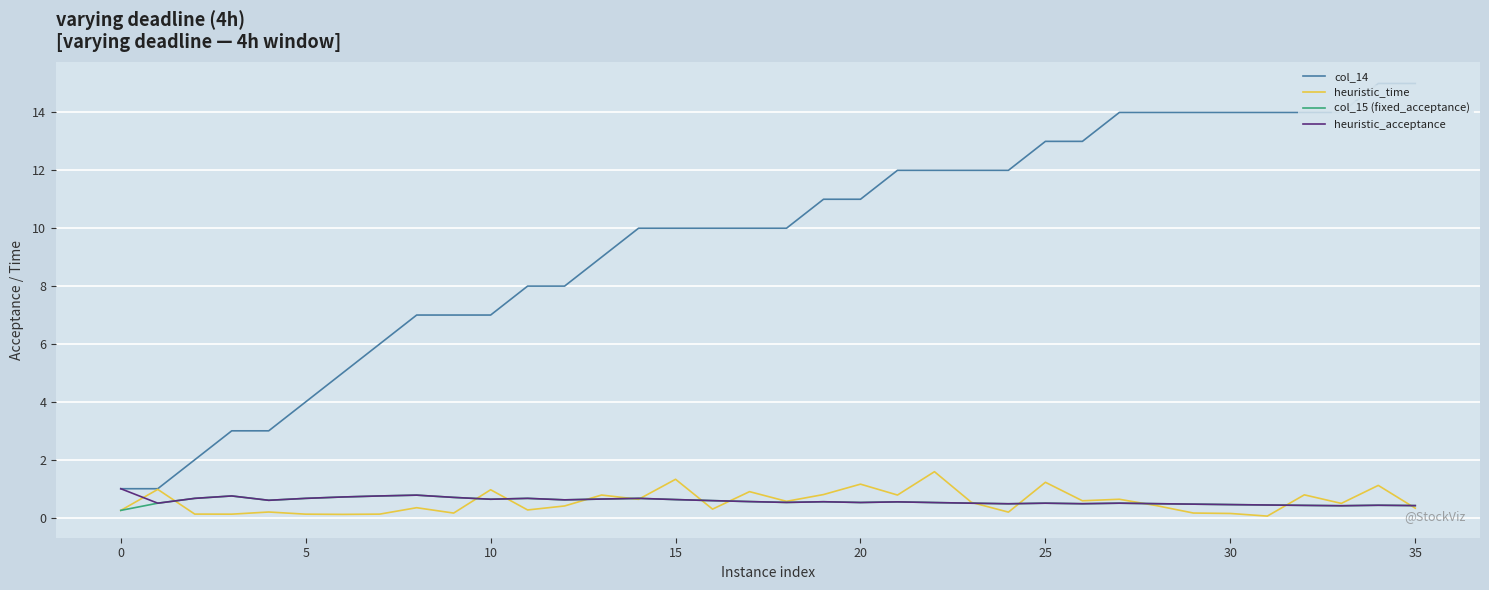

True or false: col_15 (fixed_acceptance) and col_14 intersect in this chart.

False